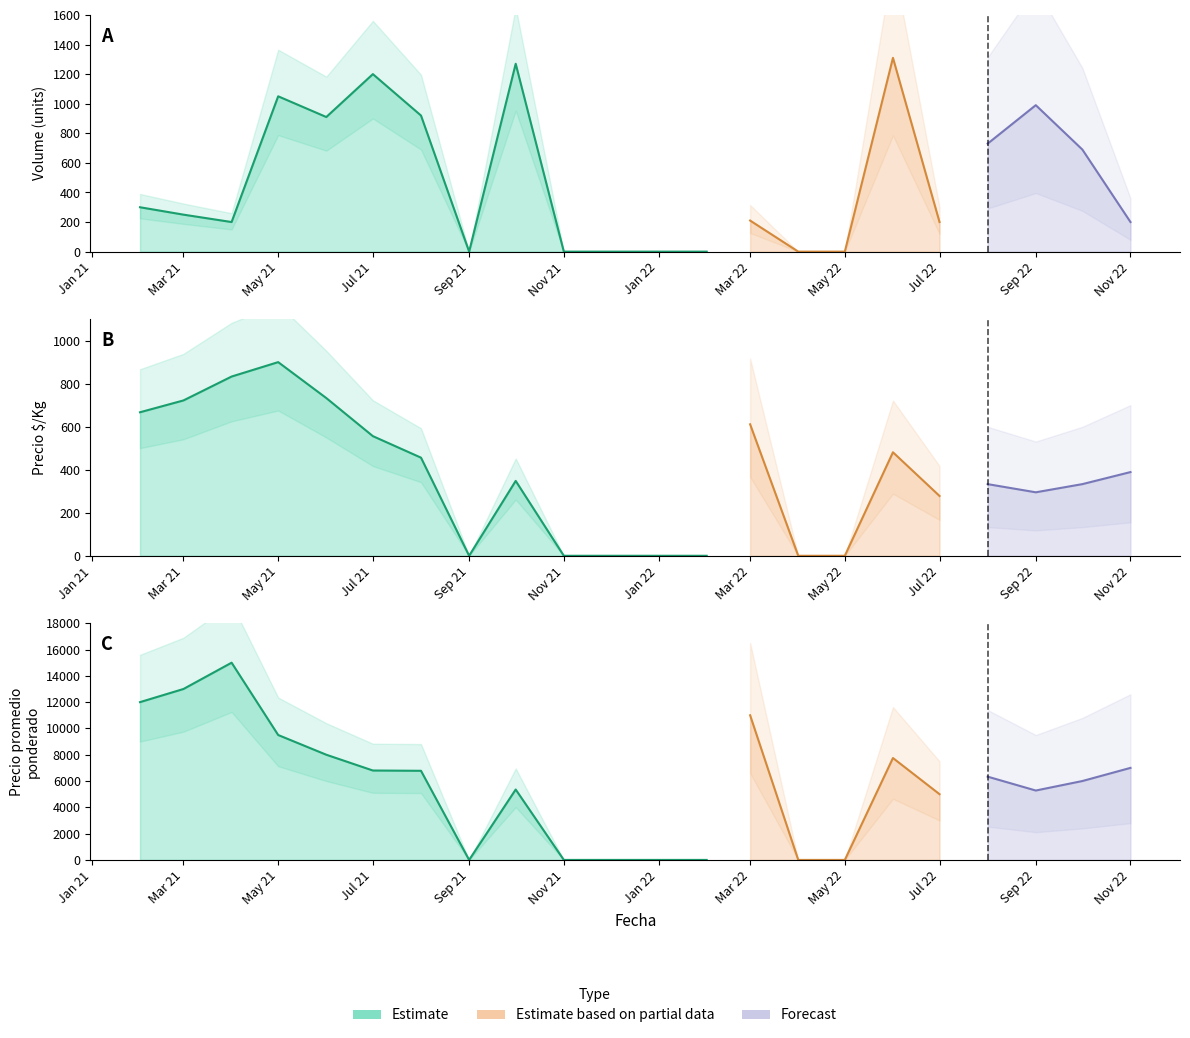

True or false: Precio $/Kg has more than 0 interior local peaks.

True